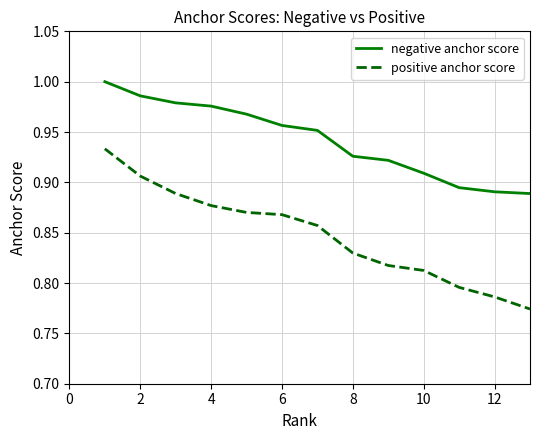

Which series has the widest spread of values?

positive anchor score